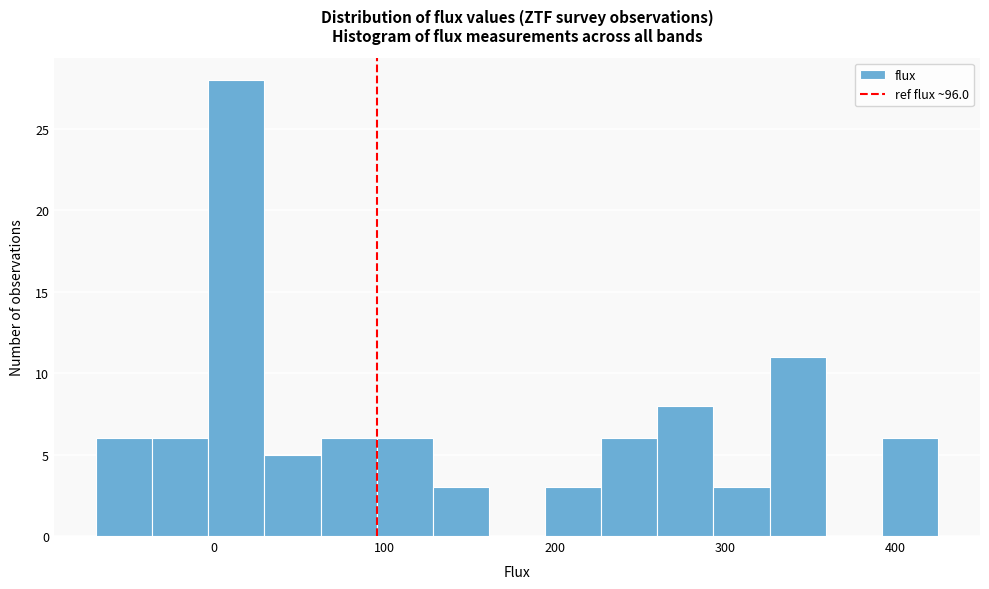

Read against the x-axis, roughly where is the centre of the tallest bar?

10